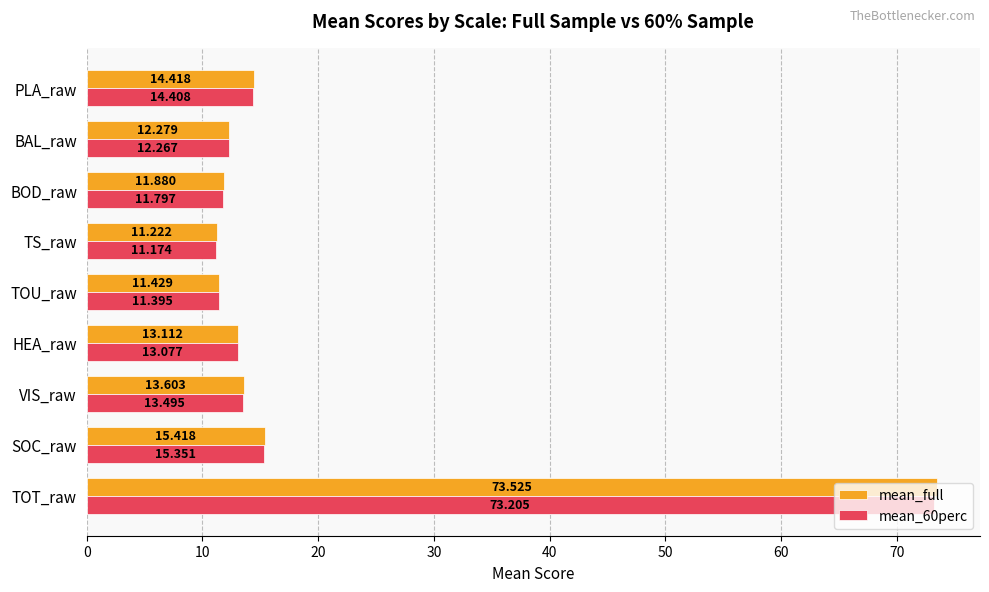

Which series has the largest total across all categories?

mean_full